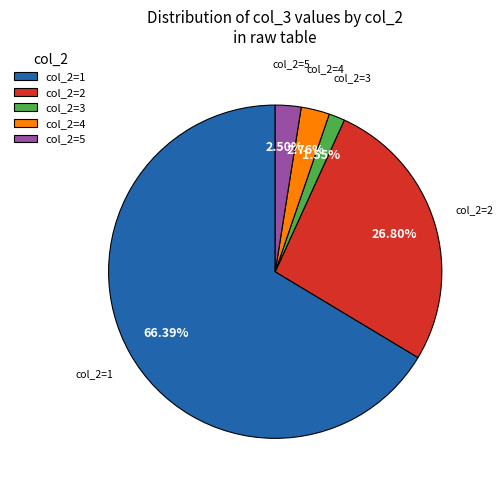

Do col_2=1 and col_2=5 together represent more than half of the pie?

Yes